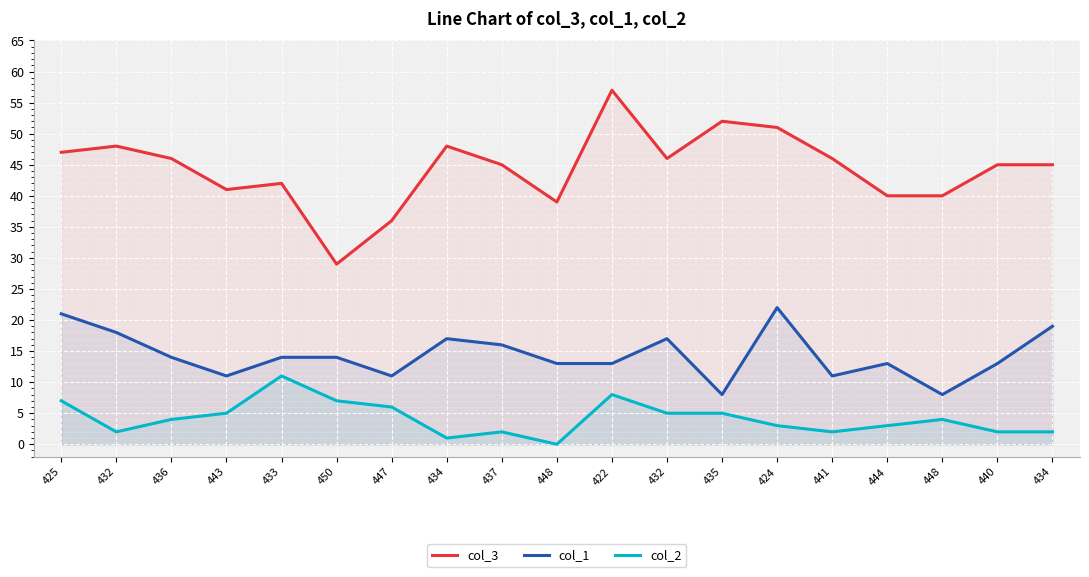

True or false: col_3 and col_1 cross at least once.

False